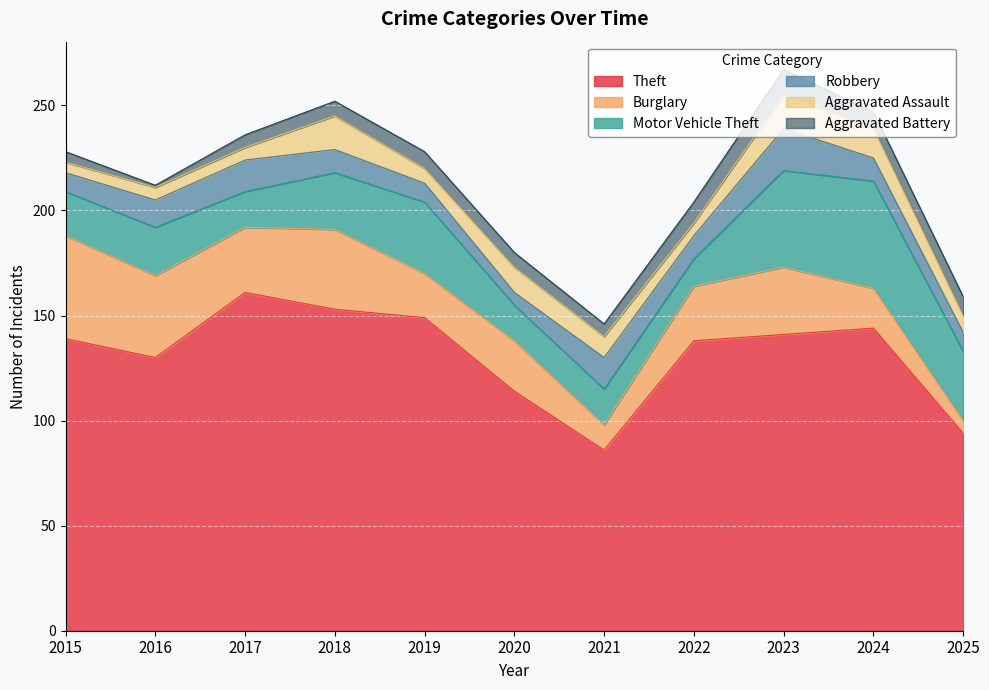

True or false: Aggravated Battery has a value of 8 at 2024.

True